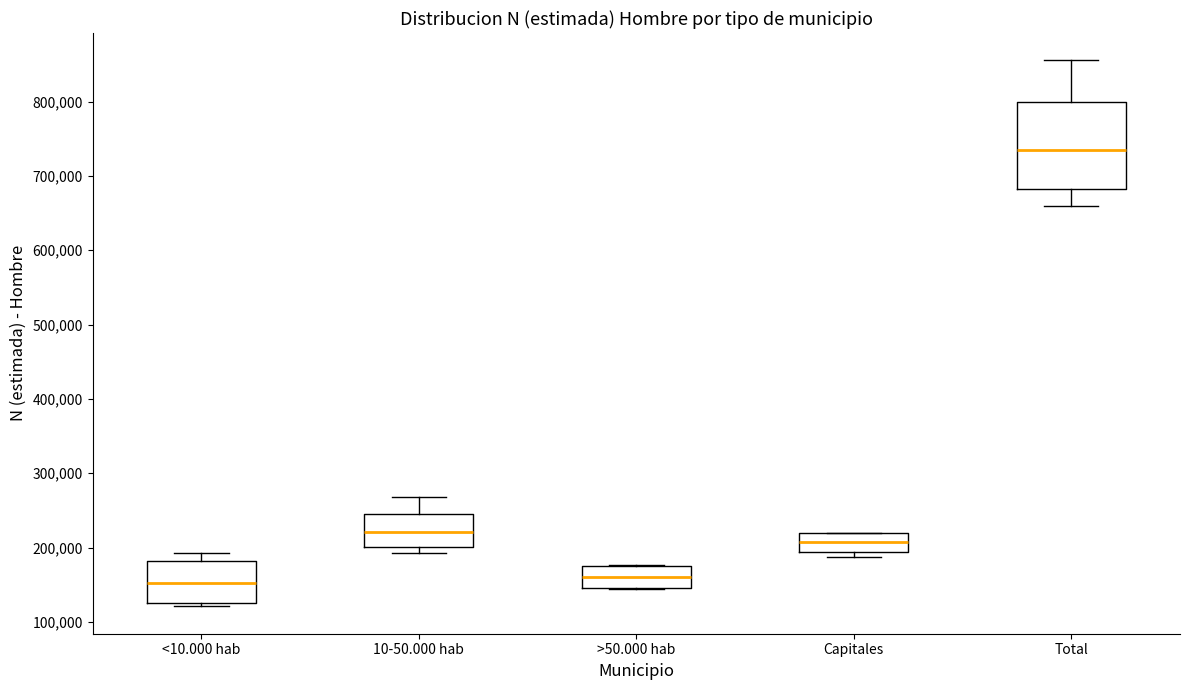

Where does the median line of the box for 10-50.000 hab sit on the y-axis? The values are not printed on the chart, so give them approximately, as read against the axis.

220000